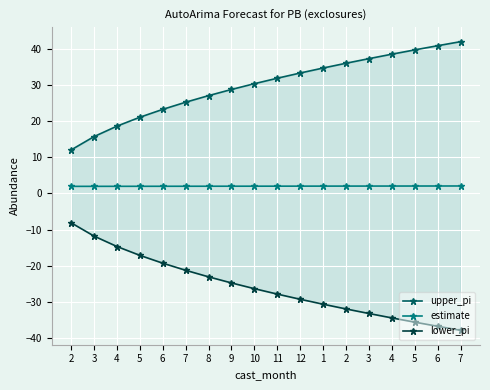

True or false: lower_pi and upper_pi intersect in this chart.

False